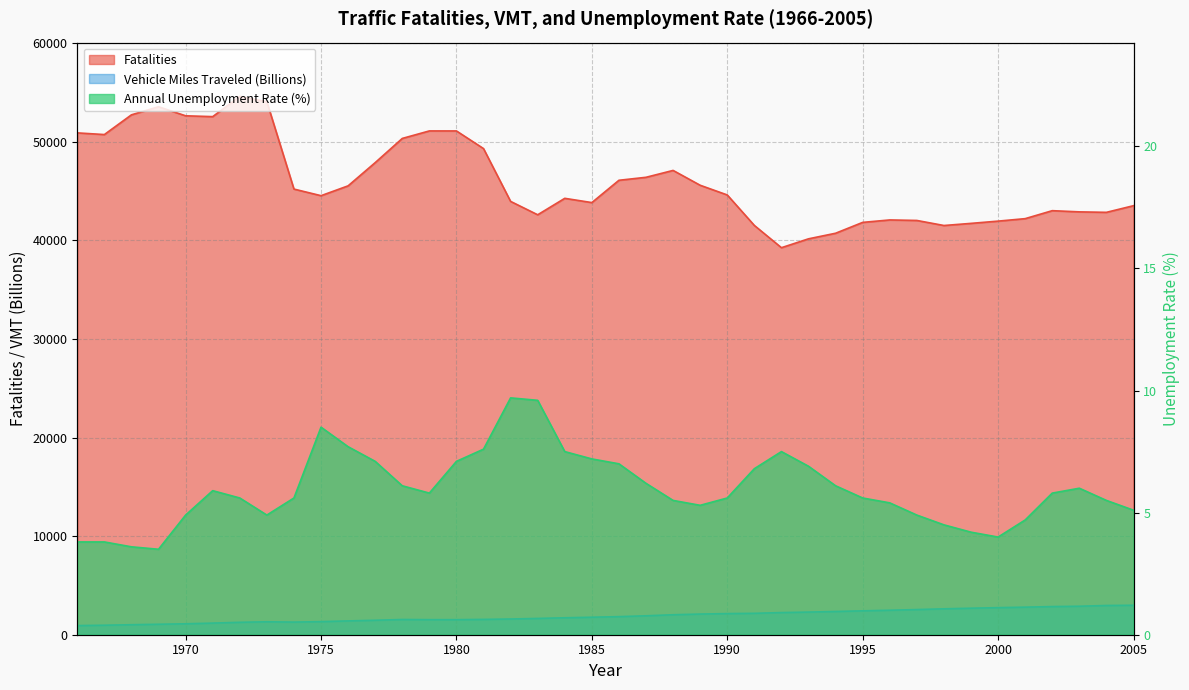

Rank the series at 2002 from lowest to highest value.

Annual Unemployment Rate (%), Vehicle Miles Traveled (Billions), Fatalities